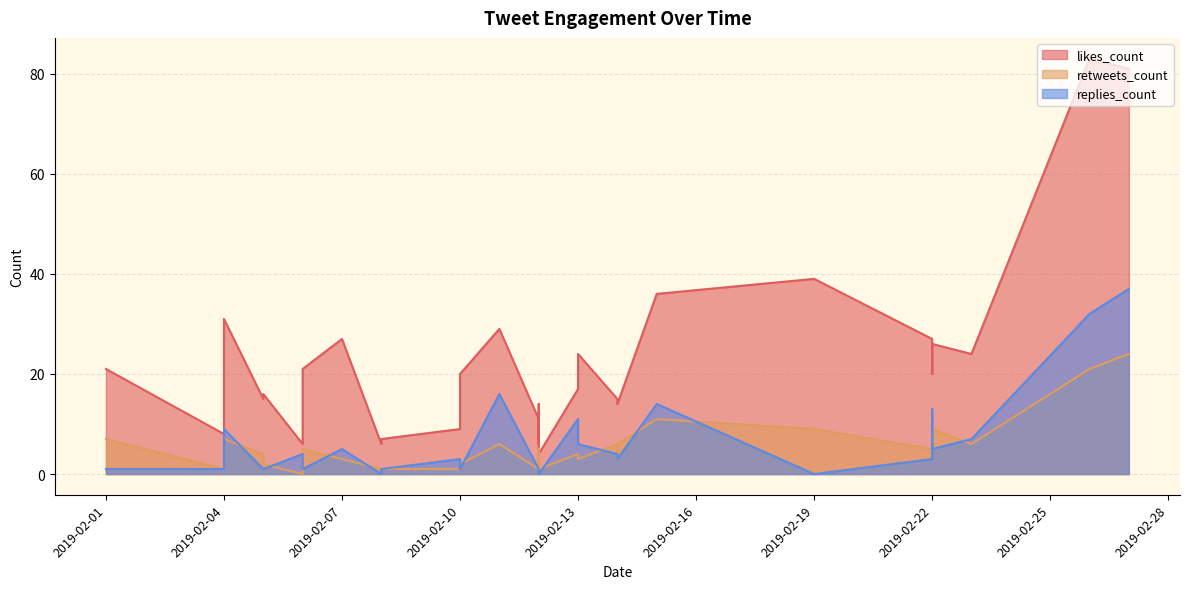

True or false: likes_count and replies_count cross at least once.

False